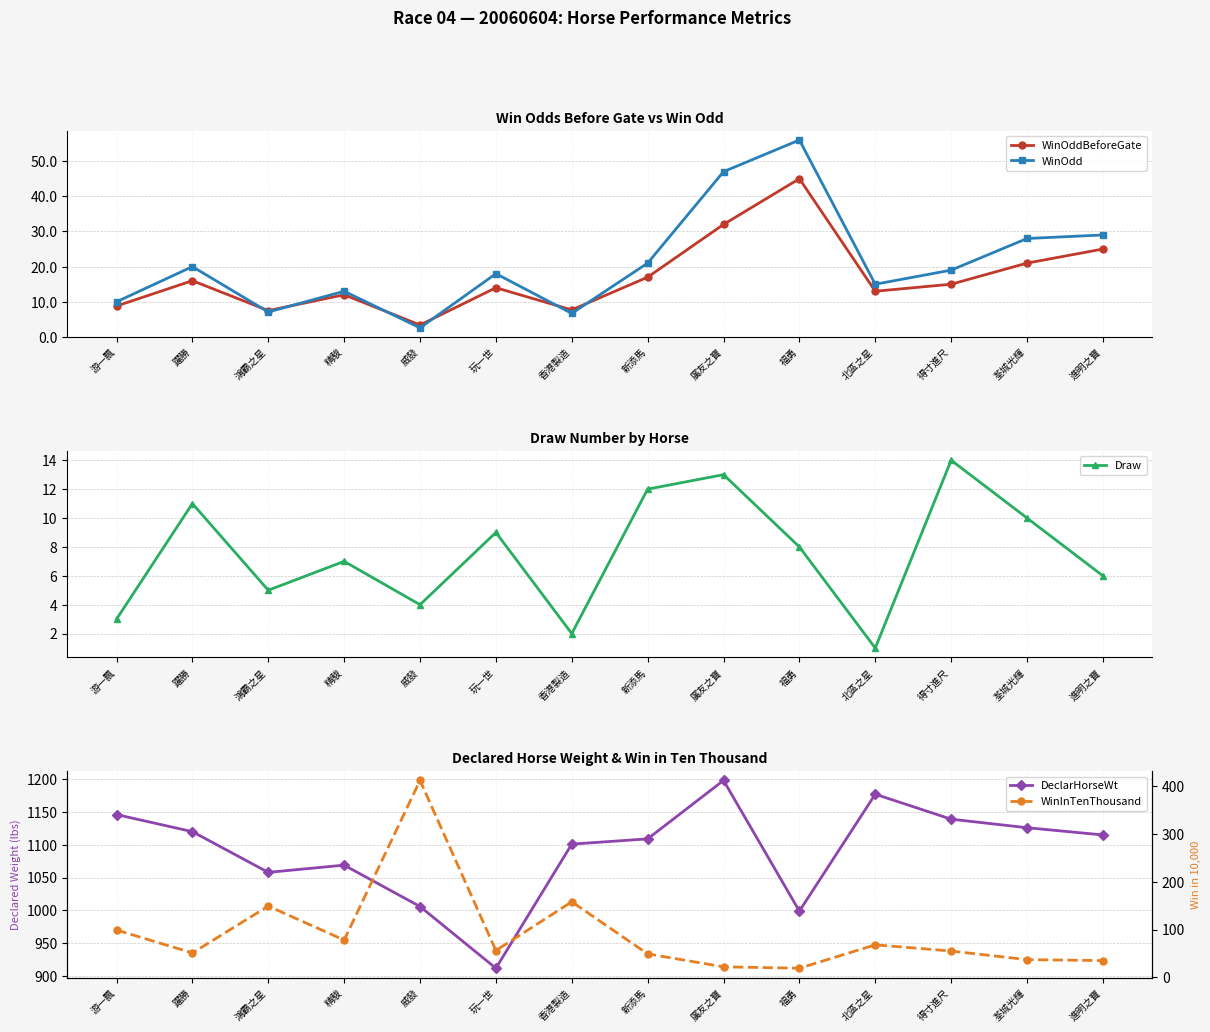

List the series in order of their peak value, lowest first.

Draw, WinOddBeforeGate, WinOdd, WinInTenThousand, DeclarHorseWt